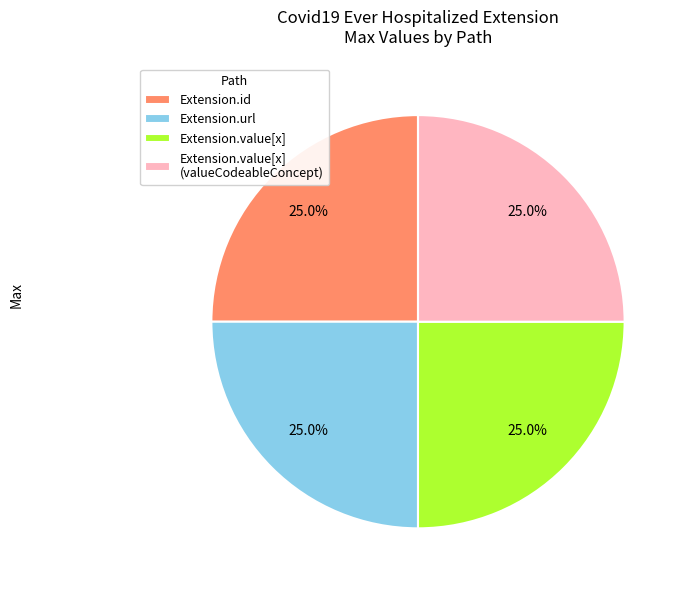

How much of the chart is everything except Extension.url?

75.0%